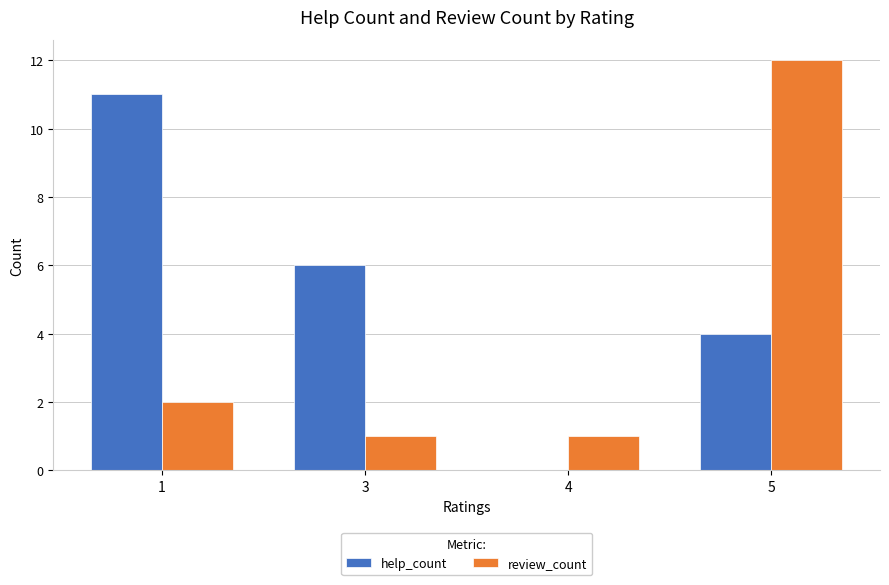

True or false: review_count has a value of 18 at 5.

False